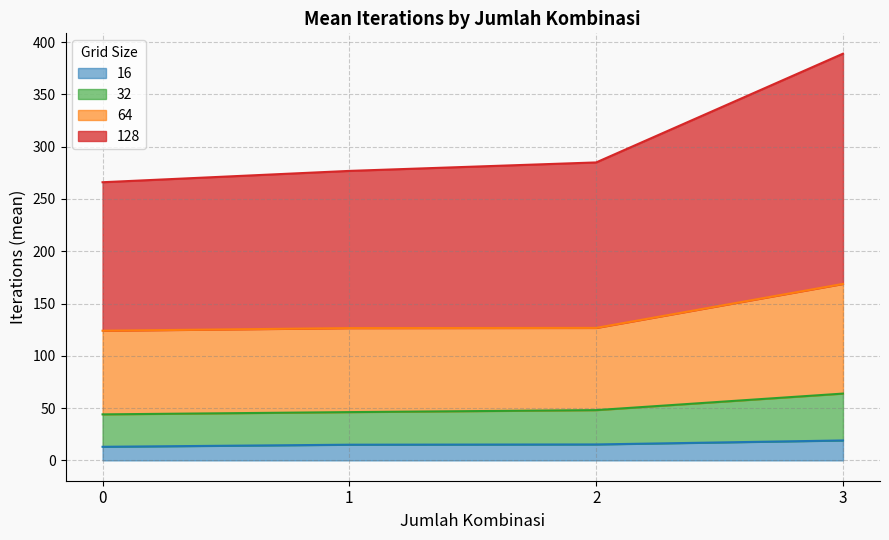

Which series ends up on top after the final intersection of 64 and 32?

32